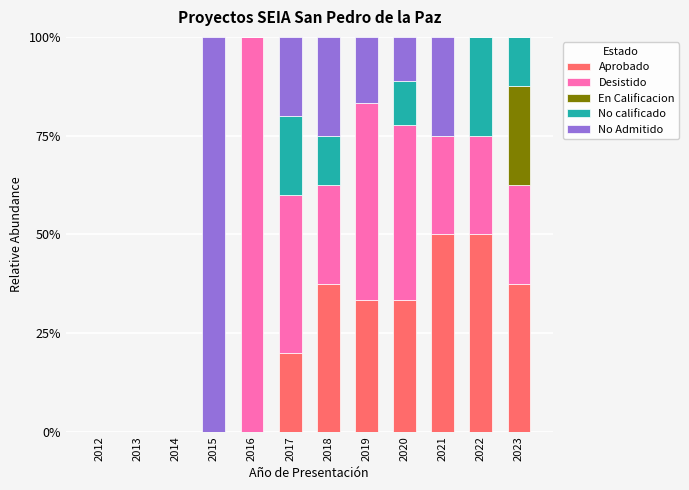

What is the highest value of the Aprobado series?

50.0